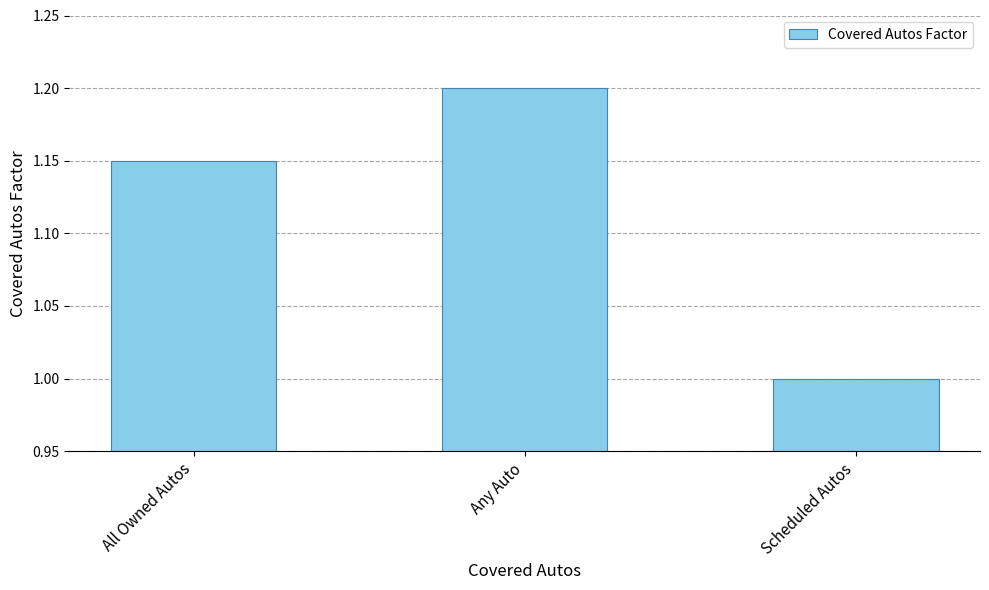

How many data points does each series have?

3